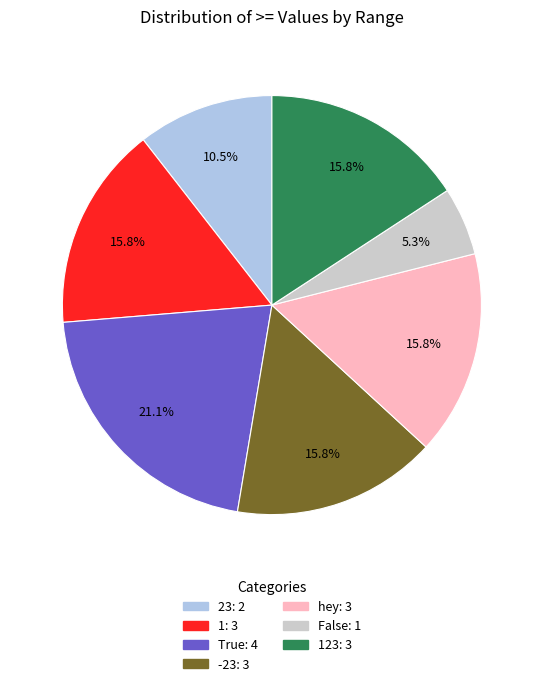

How many segments does this pie chart have?

7